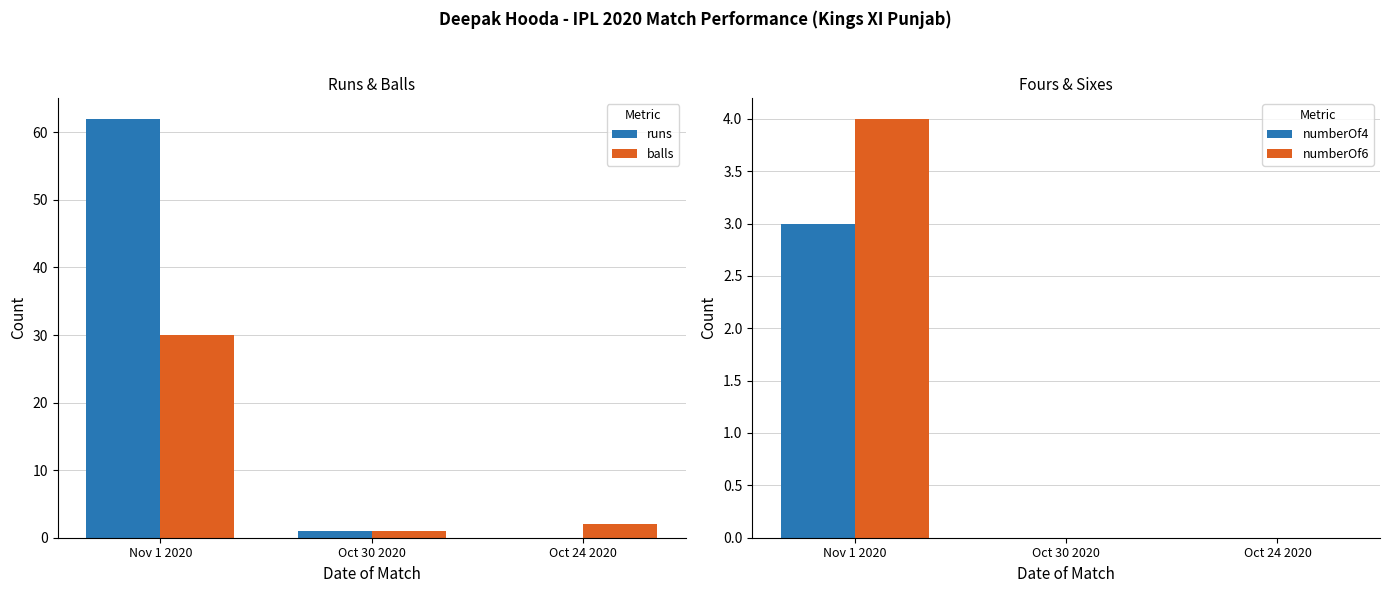

What is the label of the 2nd bar from the left?

Oct 30 2020